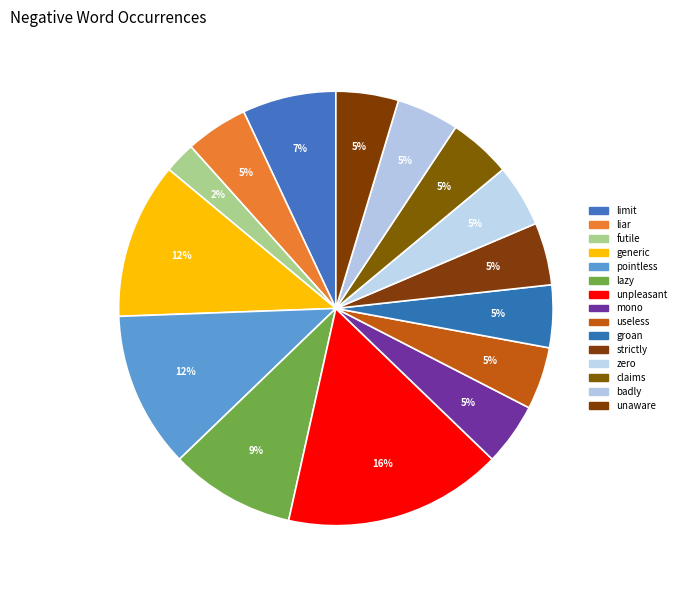

To the nearest percent, what portion does badly represent?

5%